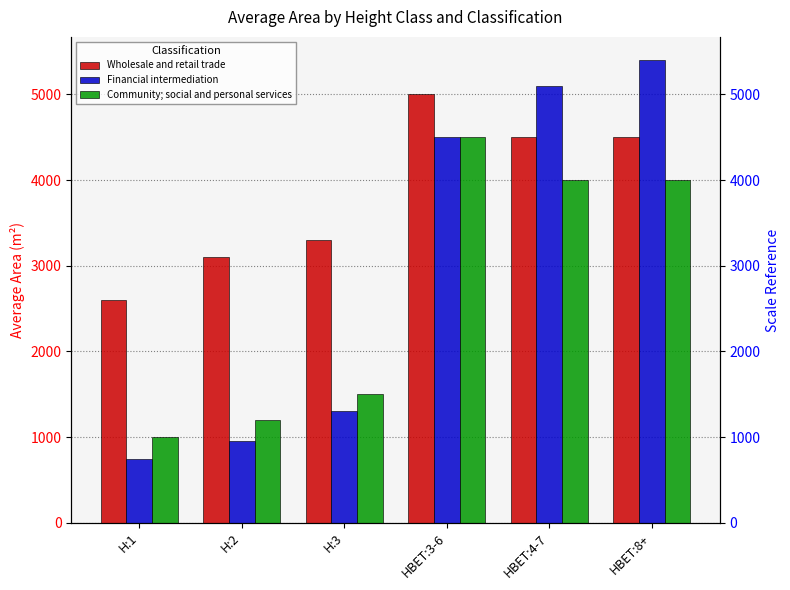

At which label does Financial intermediation first exceed 4500?

HBET:4-7